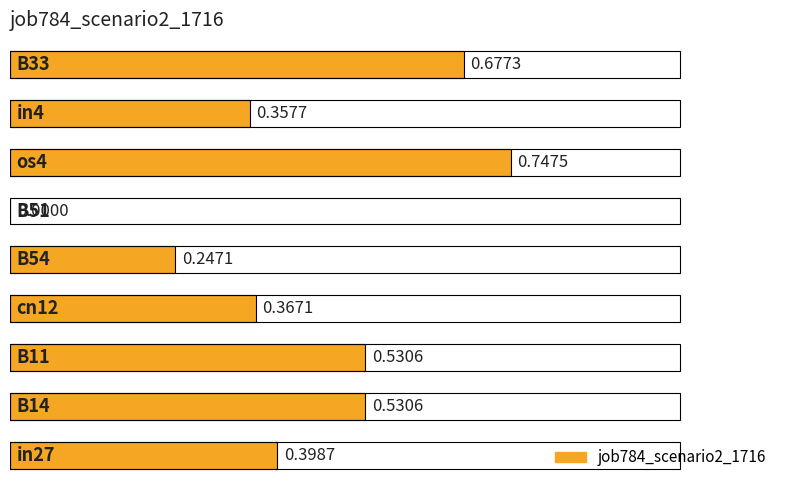

What is the sum of all values?

3.9